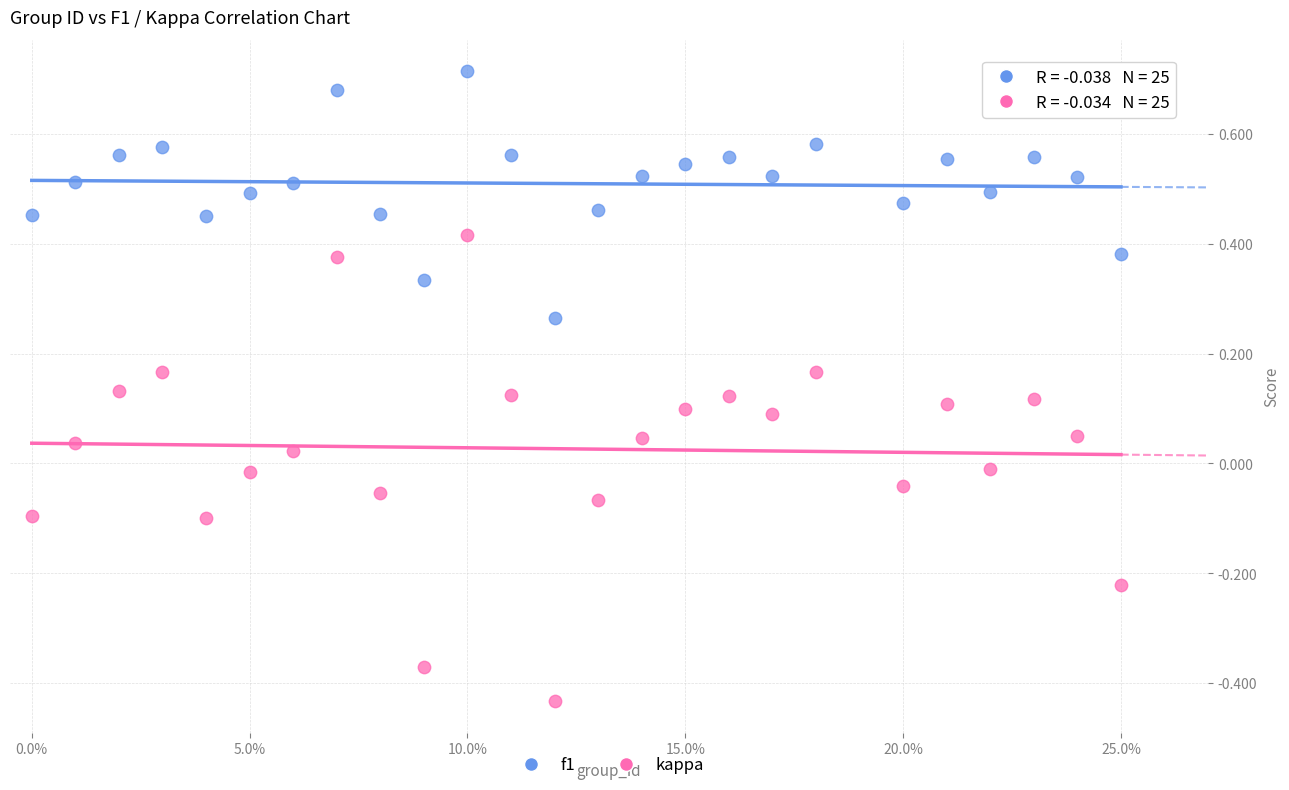

Which series has the widest spread of Y values?

kappa